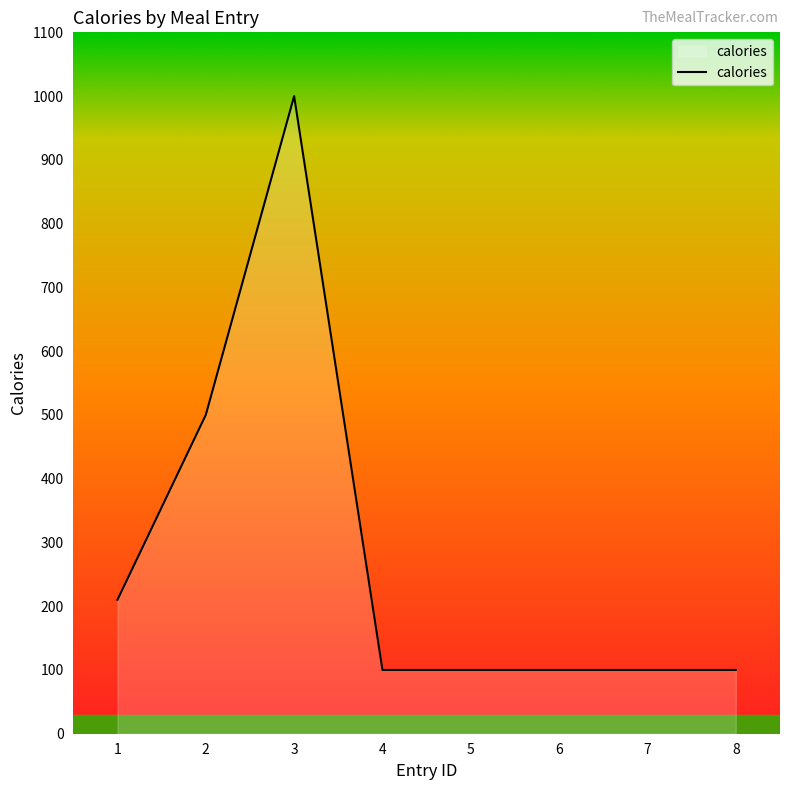

What is the difference between the maximum and minimum values?

900